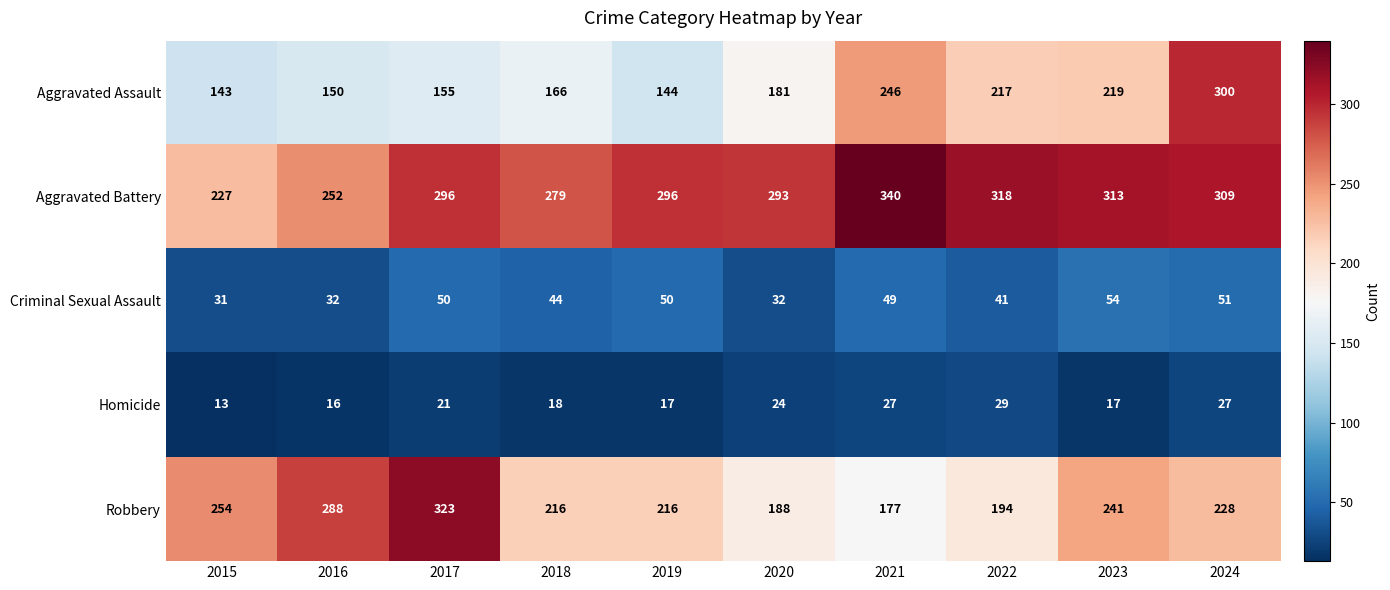

List the series in order of their peak value, highest first.

Aggravated Battery, Robbery, Aggravated Assault, Criminal Sexual Assault, Homicide